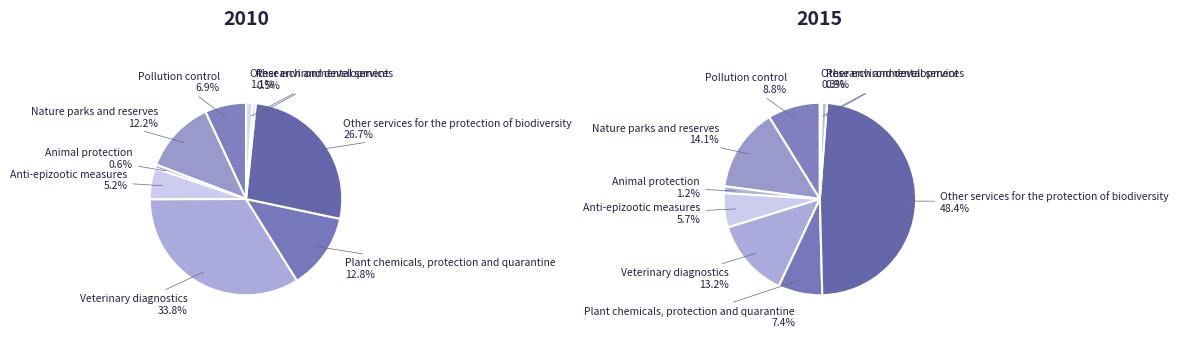

To the nearest percent, what percentage of the pie is 5?

13%